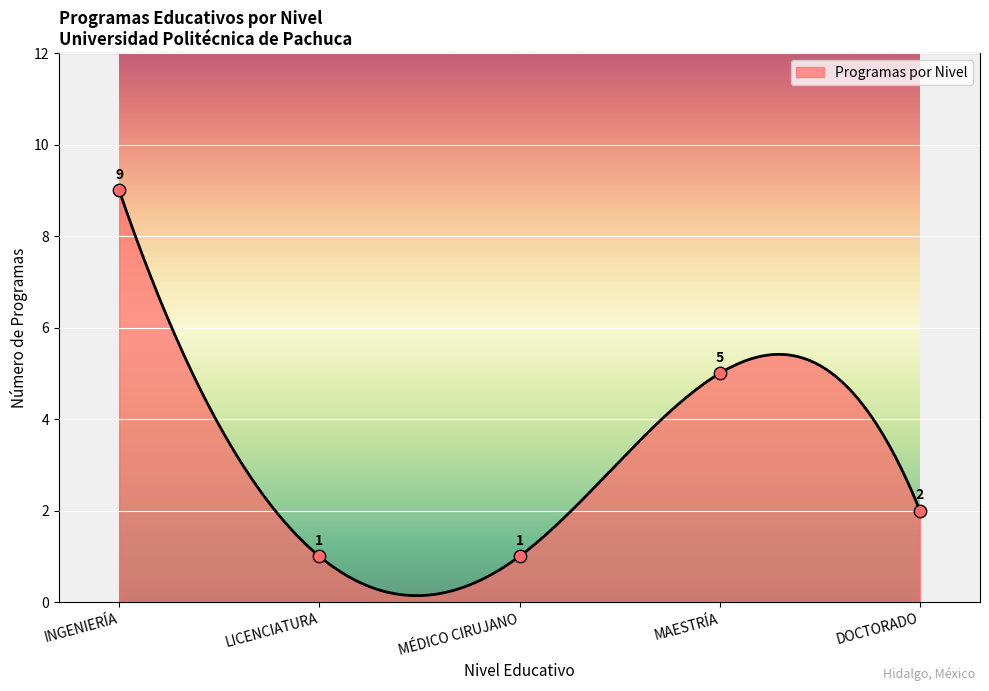

What is the change in value from INGENIERÍA to LICENCIATURA?

-8